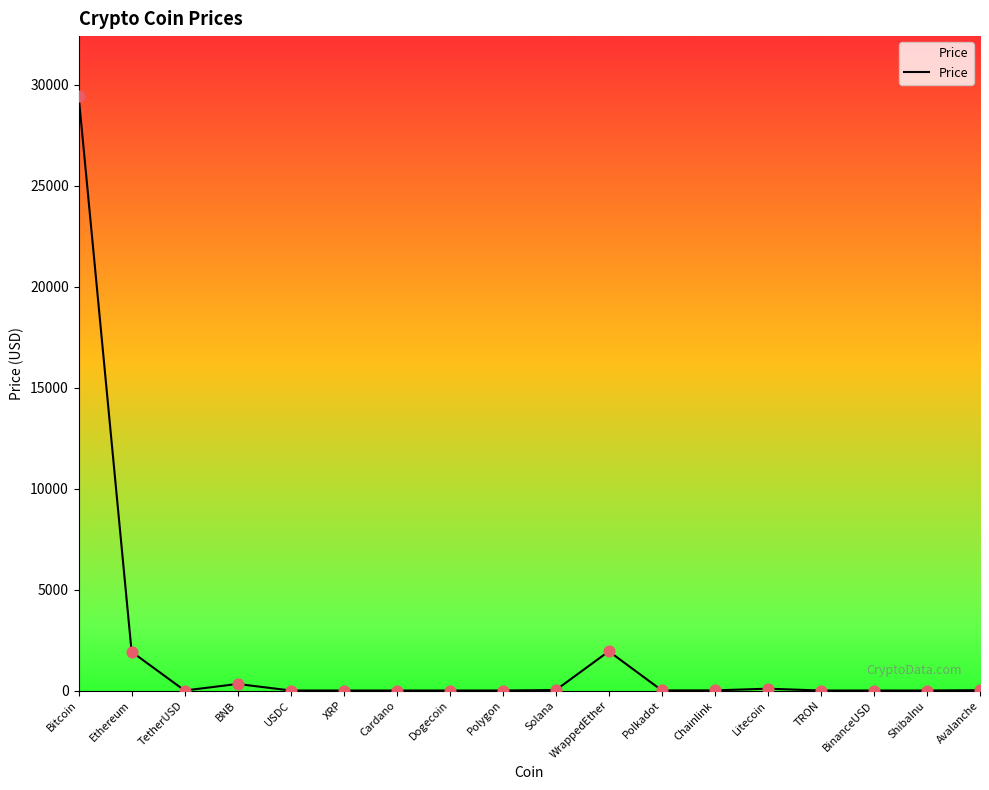

What is the change in value from Dogecoin to Polkadot?

+6.0